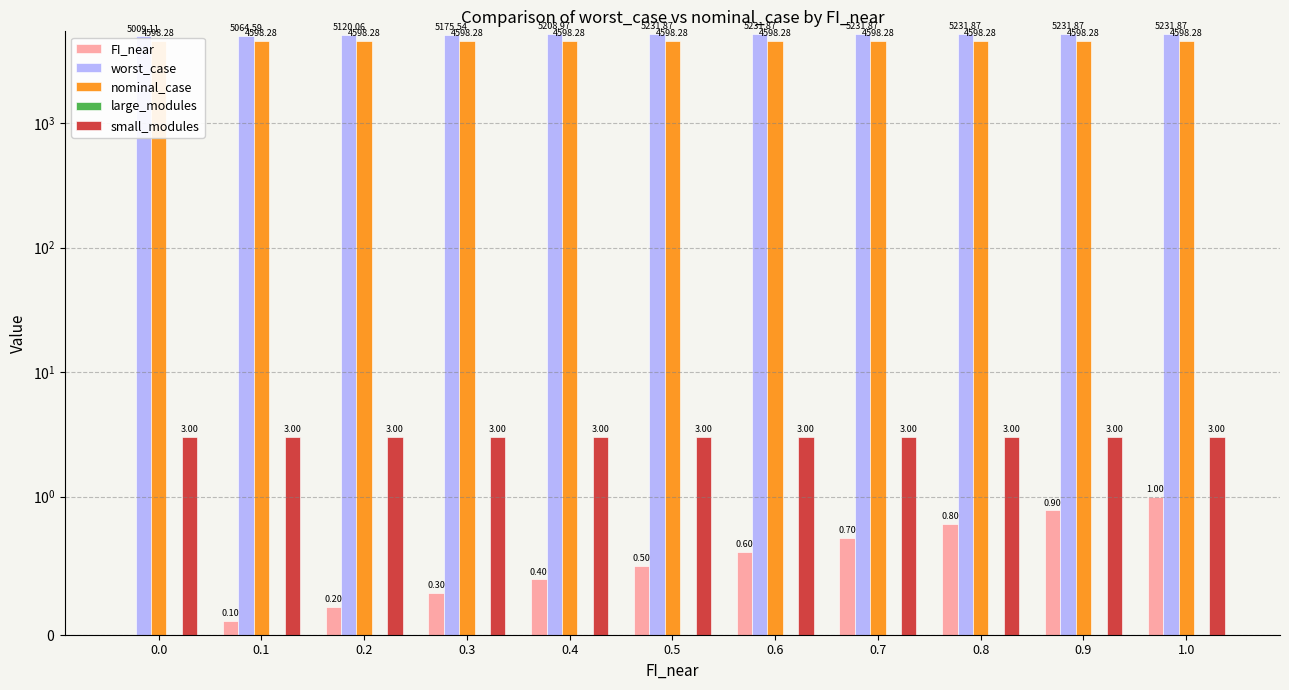

Rank the categories by small_modules value from lowest to highest.

0.0, 0.1, 0.2, 0.3, 0.4, 0.5, 0.6, 0.7, 0.8, 0.9, 1.0